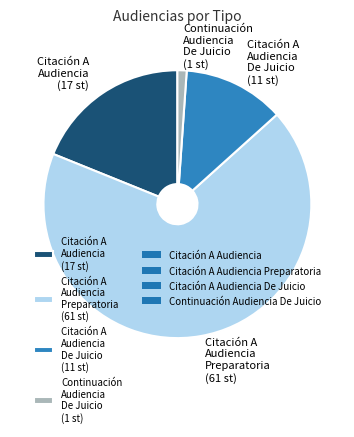

Which has a higher value, Continuación Audiencia De Juicio (1 st) or Citación A Audiencia (17 st)?

Citación A Audiencia (17 st)